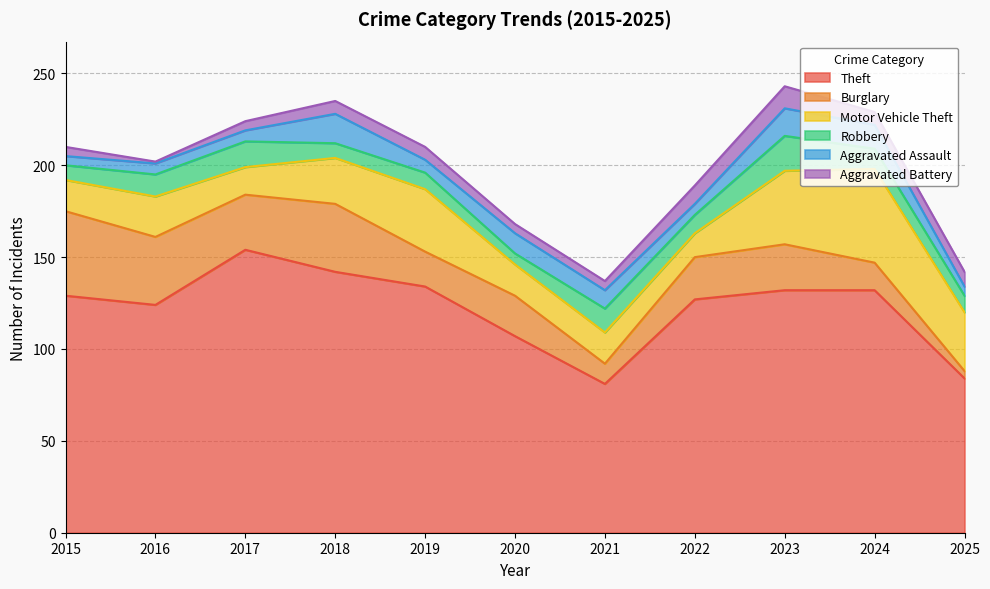

True or false: Robbery and Aggravated Battery intersect in this chart.

False